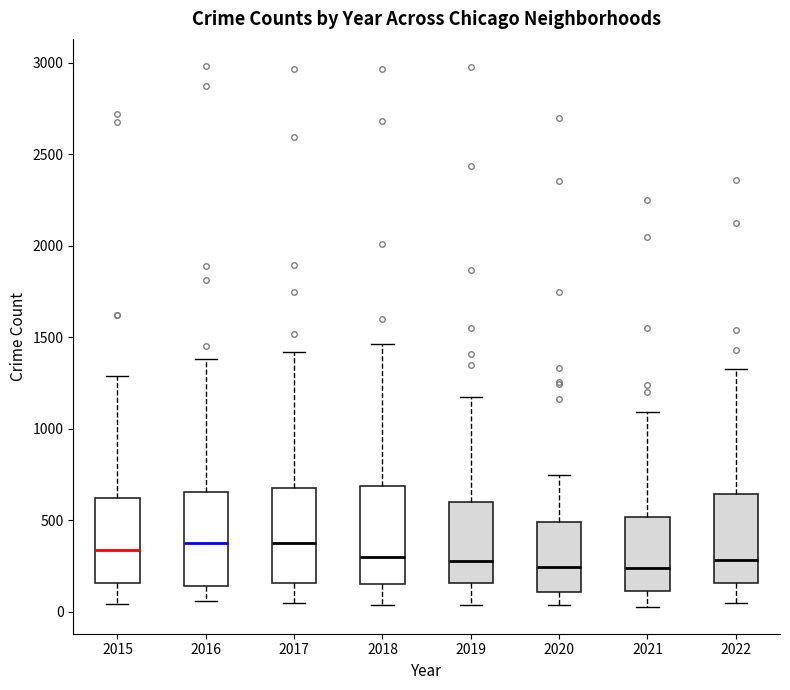

Where does the lower whisker of the box at x = 2019 end on the y-axis? The values are not printed on the chart, so give them approximately, as read against the axis.

50